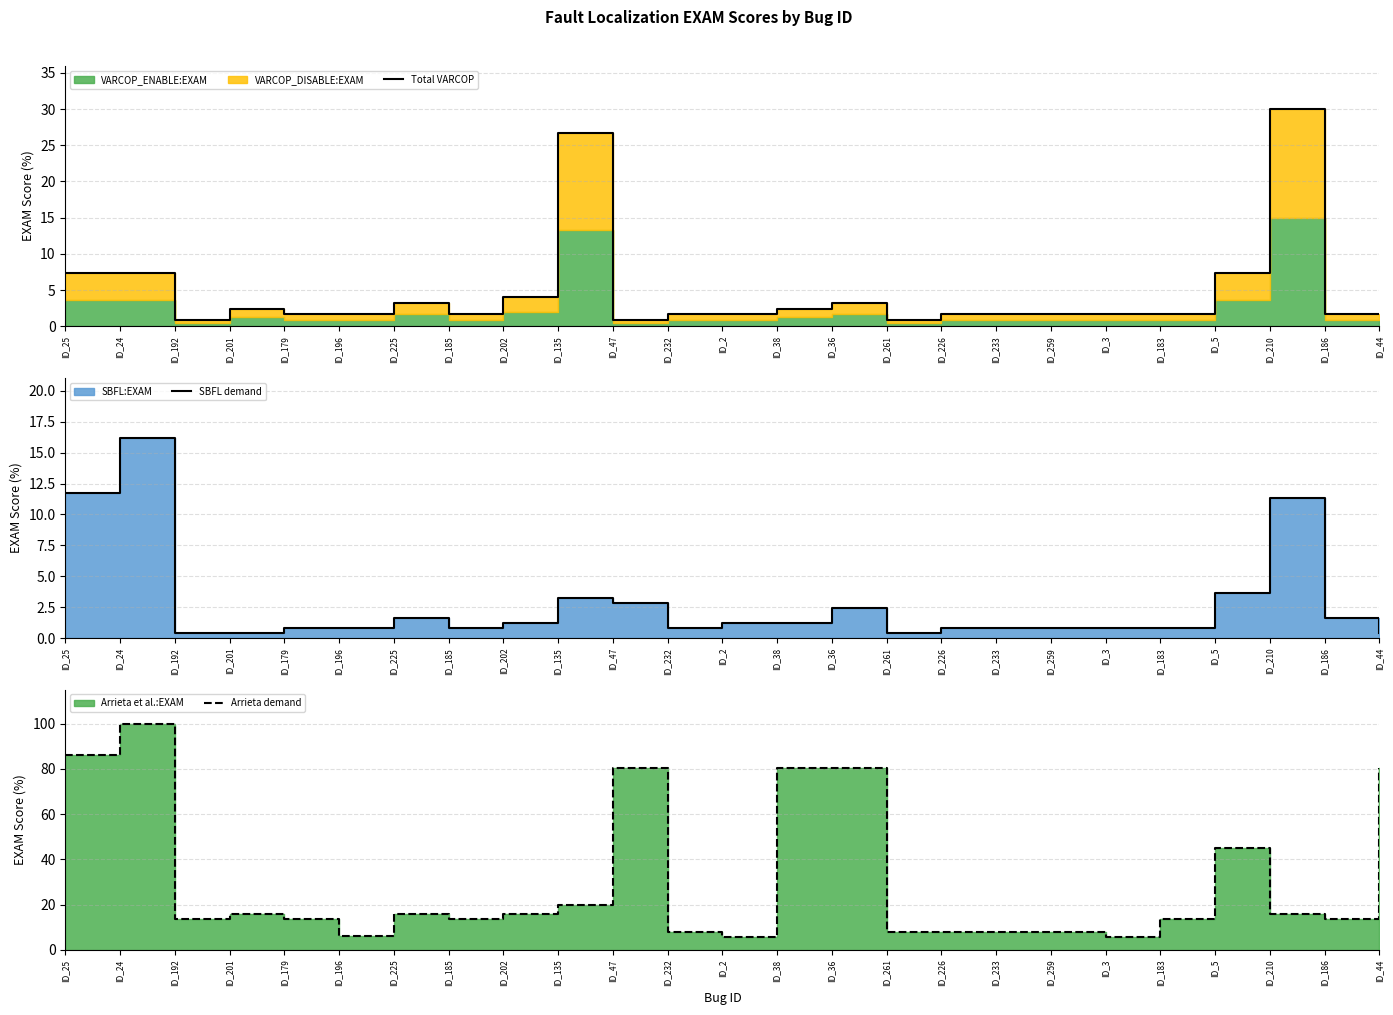

Where is the first local minimum for Total VARCOP?

ID_192